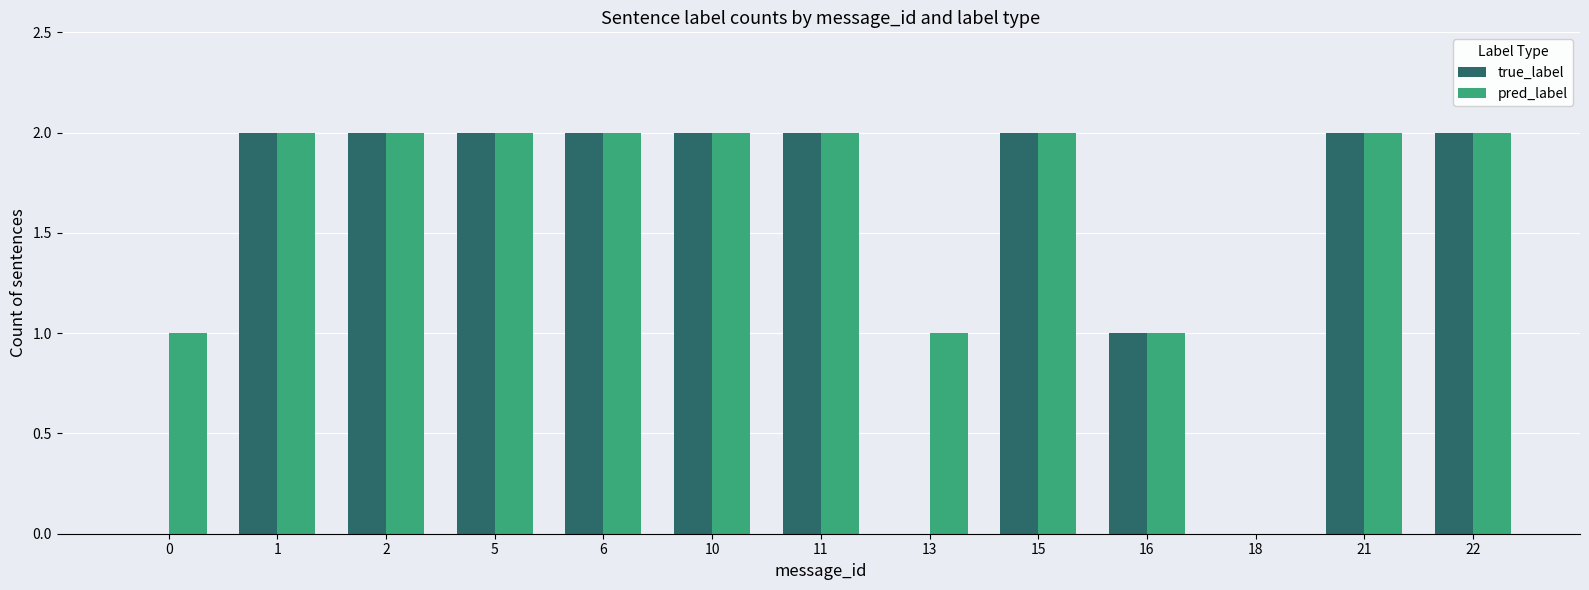

Is the value of pred_label at 2 greater than the value of true_label at 16?

Yes